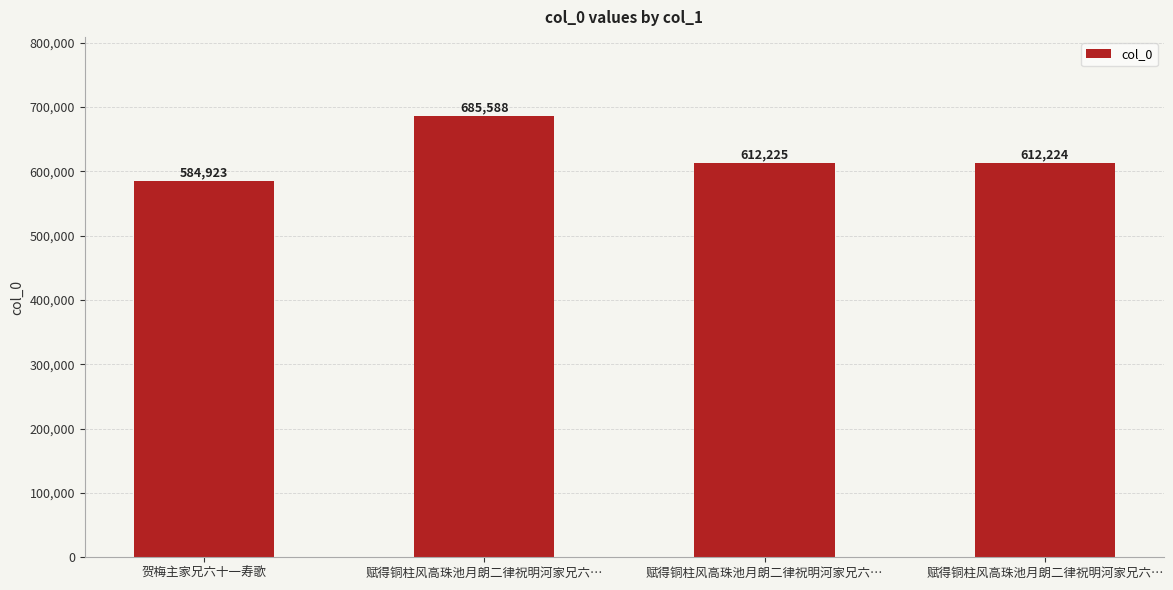

How many values are below 612225?

2